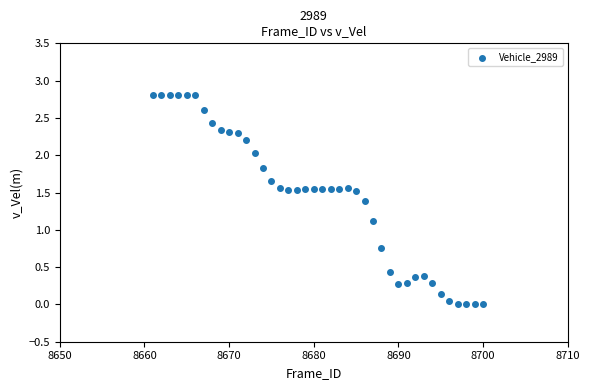

What Y value in the scatter plot is closest to 1?

1.1